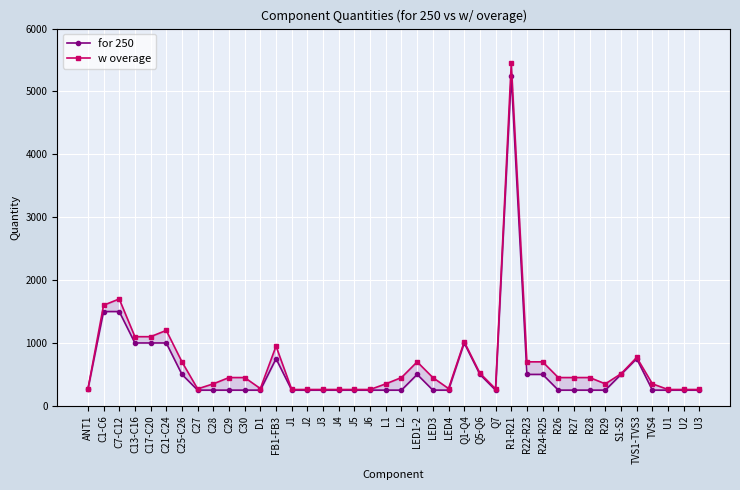

Reading left to right, list all the values displayed in this chart.

for 250: 260	1500	1500	1000	1000	1000	500	250	250	250	250	250	750	250	250	250	250	250	250	250	250	500	250	250	1000	500	250	5250	500	500	250	250	250	250	500	750	250	250	250	250
w overage: 260	1600	1700	1100	1100	1200	700	270	350	450	450	275	950	260	260	260	260	260	260	350	450	700	450	275	1020	520	270	5450	700	700	450	450	450	350	510	770	350	260	260	260